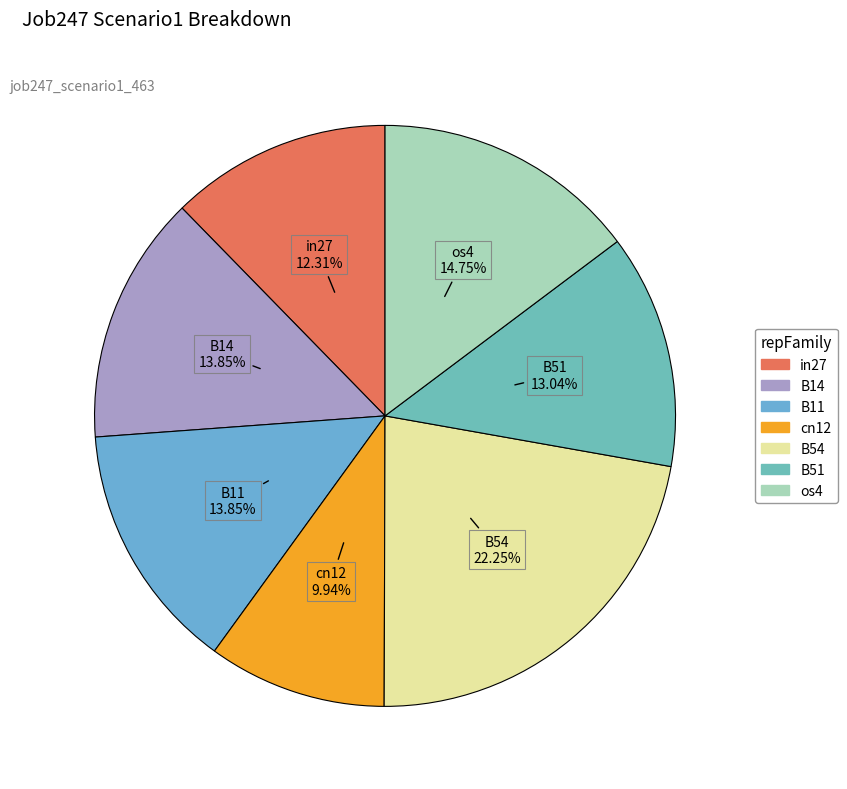

To the nearest percent, what percentage of the pie is B11?

14%